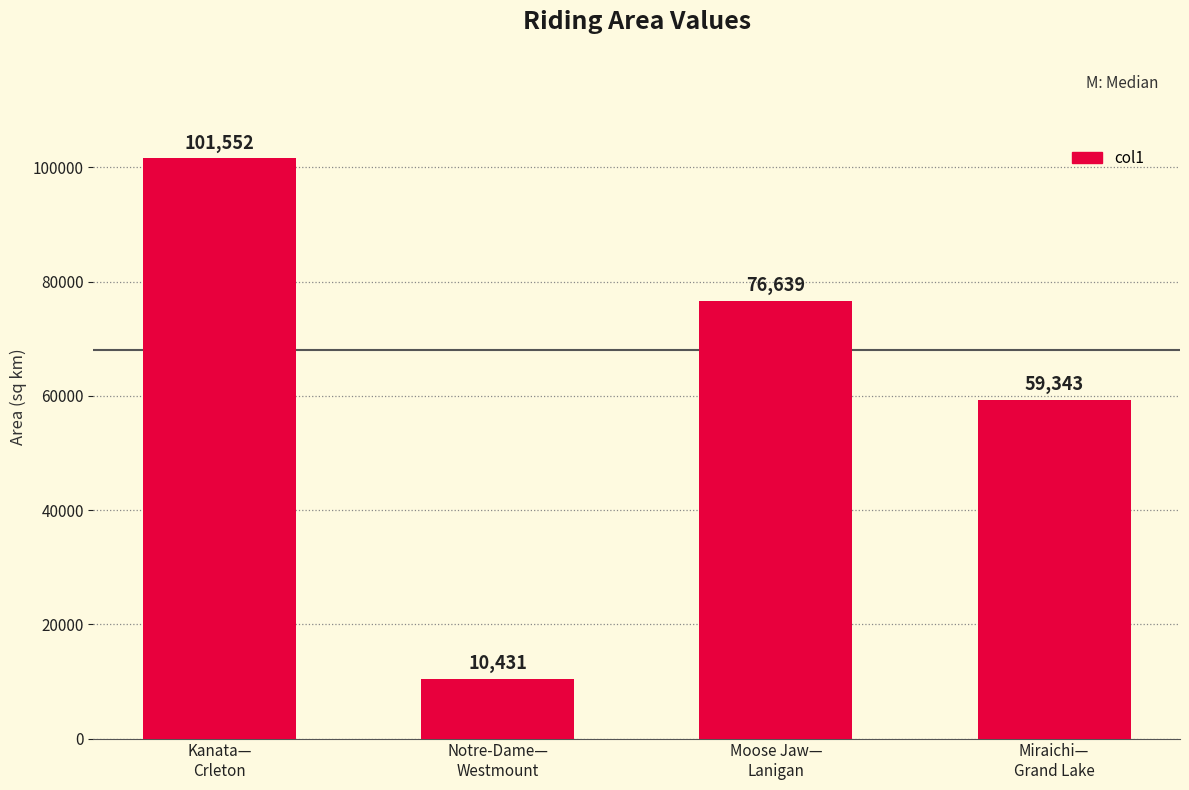

What is the smallest value displayed?

10430.6